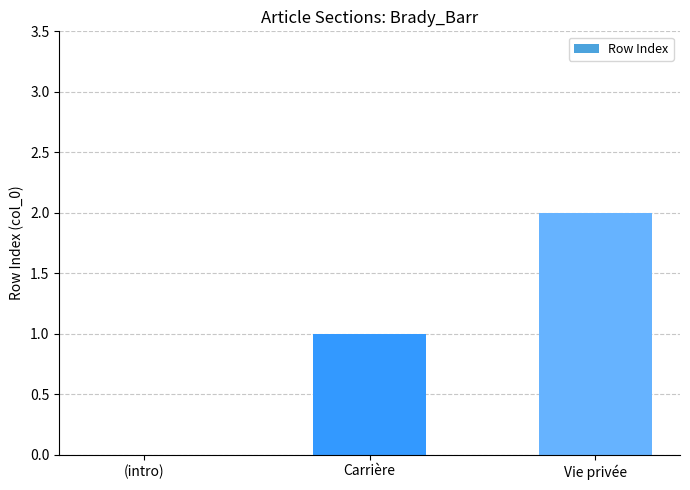

The chart shows a value of 2 at Carrière. True or false?

False